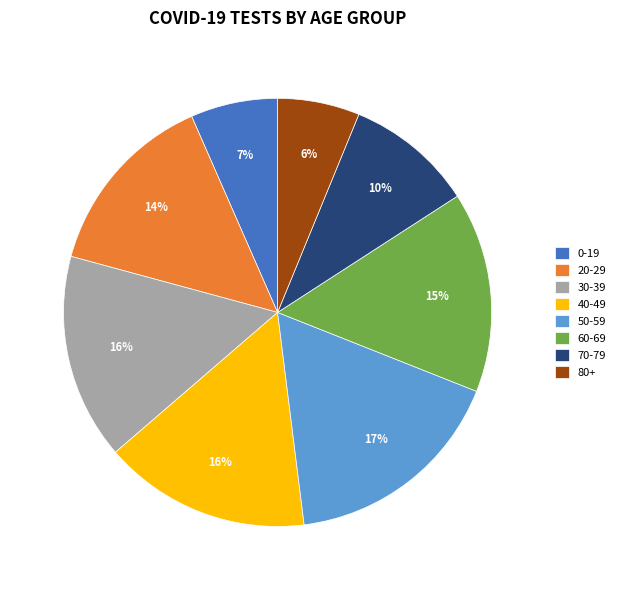

To the nearest percent, what percentage of the pie is 50-59?

17%